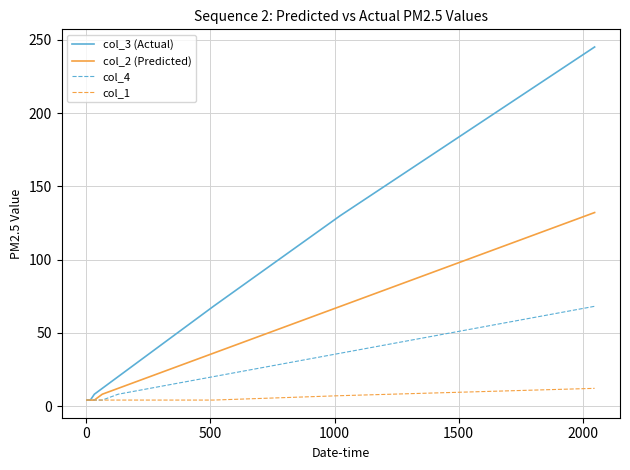

Which series has the largest total across all categories?

col_3 (Actual)